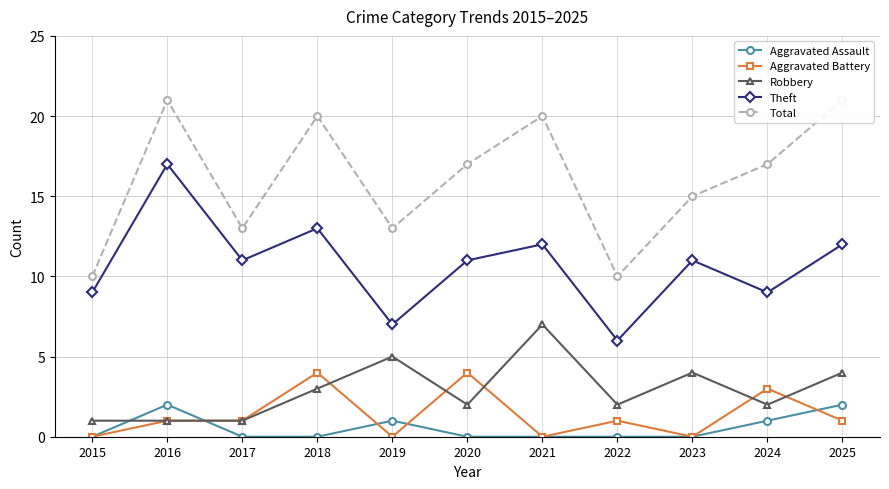

What is the total value across all series at 2022?

19